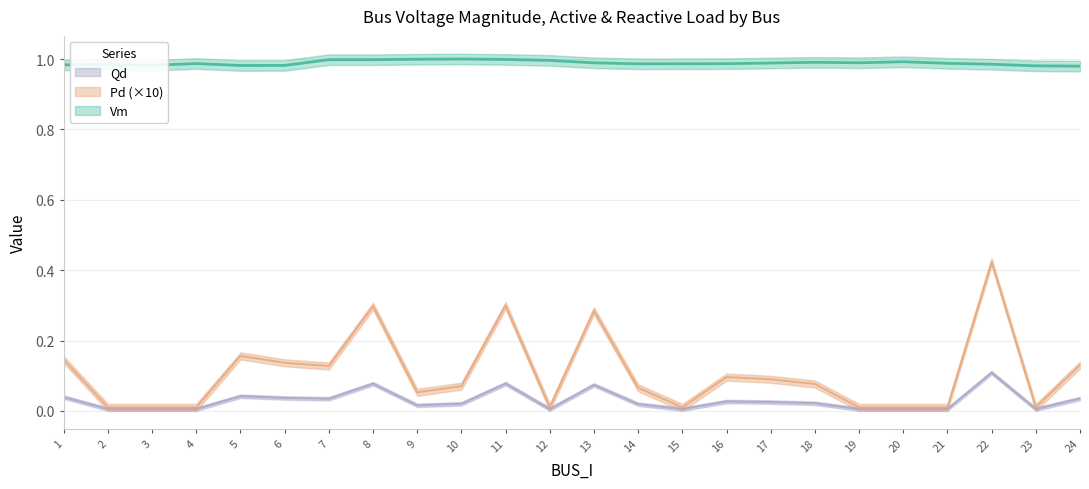

True or false: Qd and Vm intersect in this chart.

False